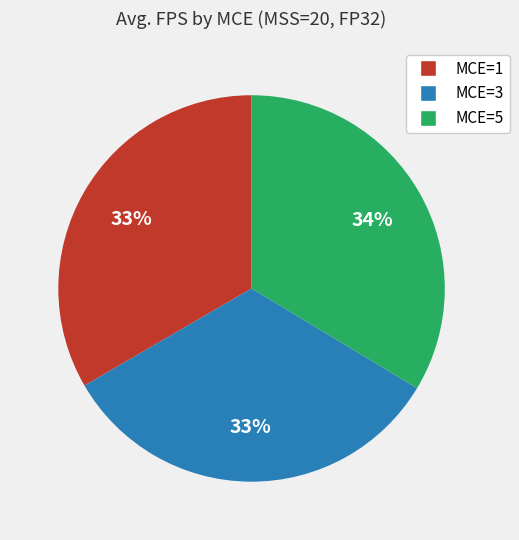

Is there a majority slice in this chart?

No